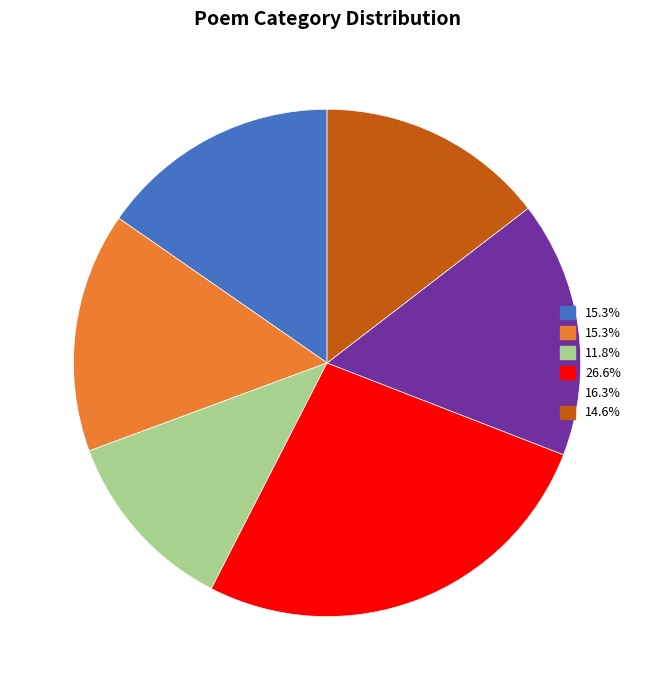

Is there a majority slice in this chart?

No